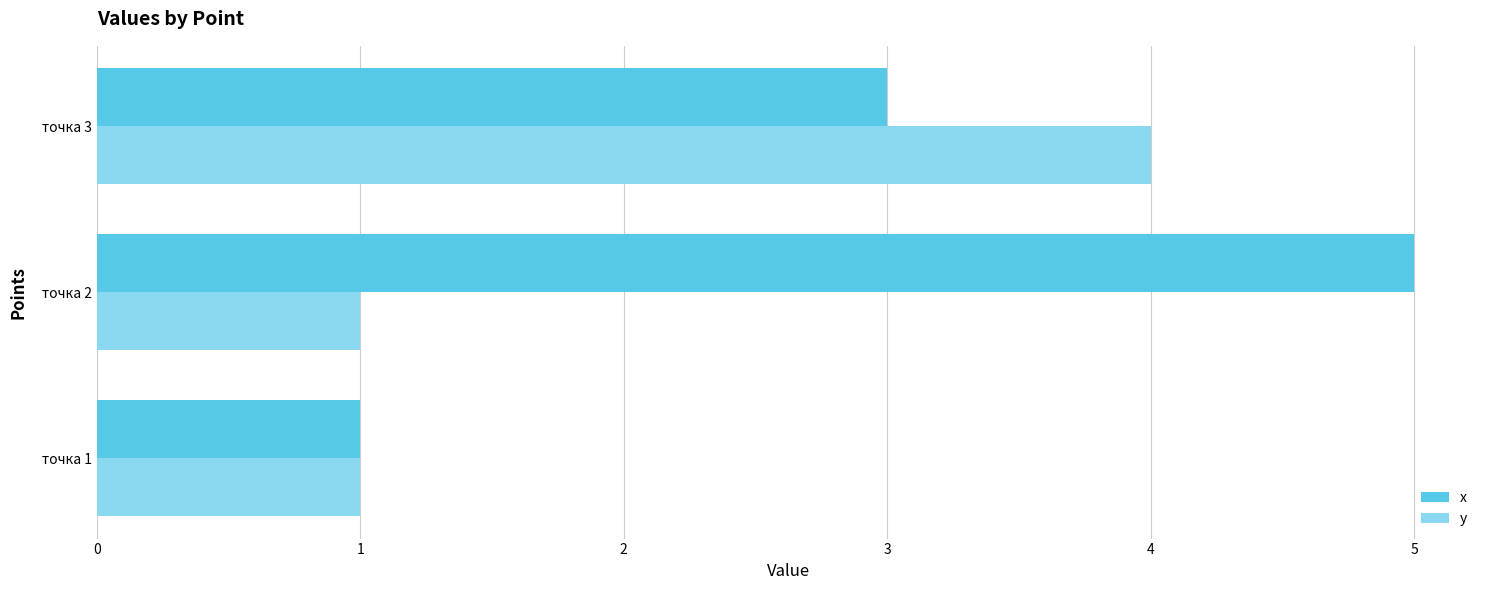

What is the sum of all y values?

6